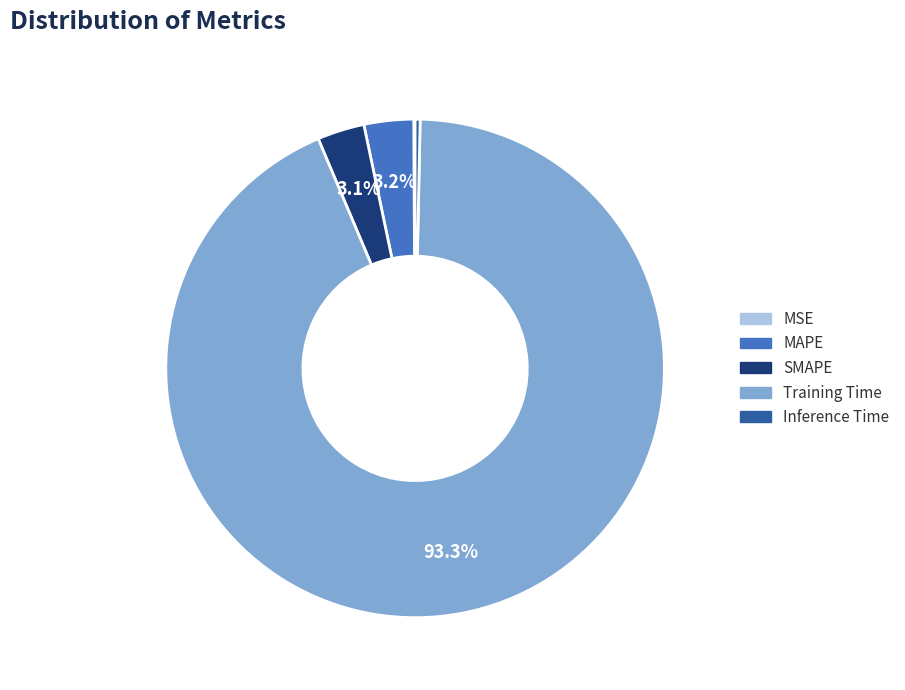

Is there a majority slice in this chart?

Yes